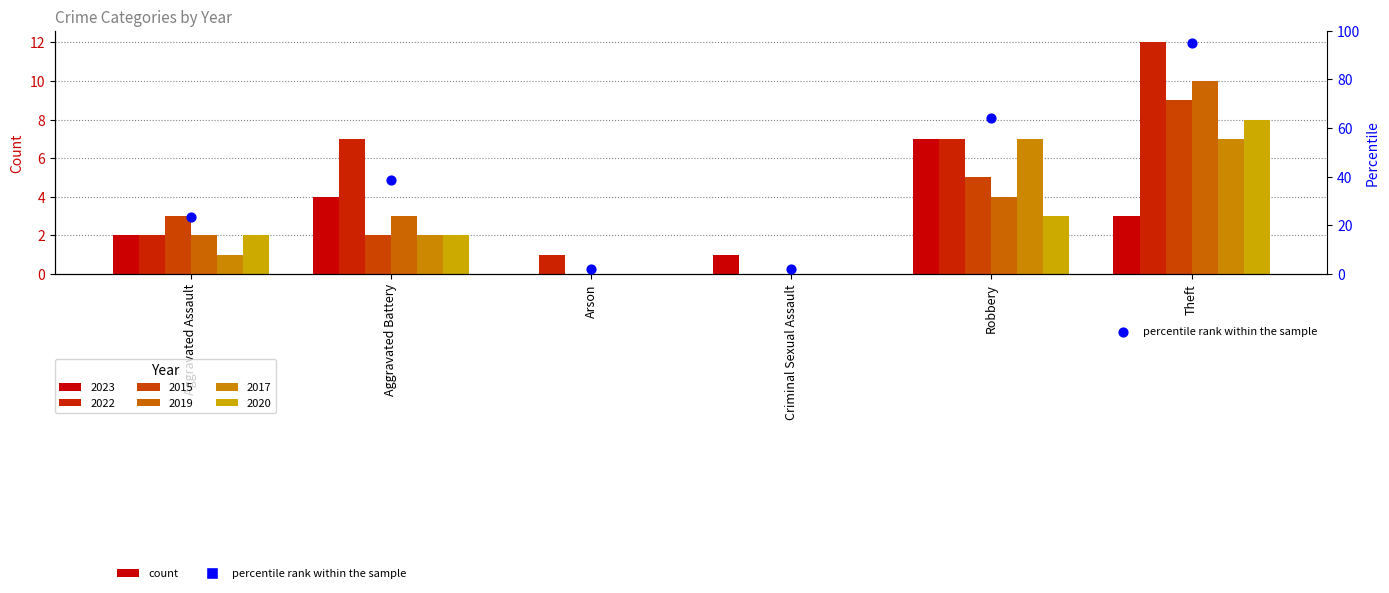

What is the change in value from Aggravated Assault to Robbery?

+40.7